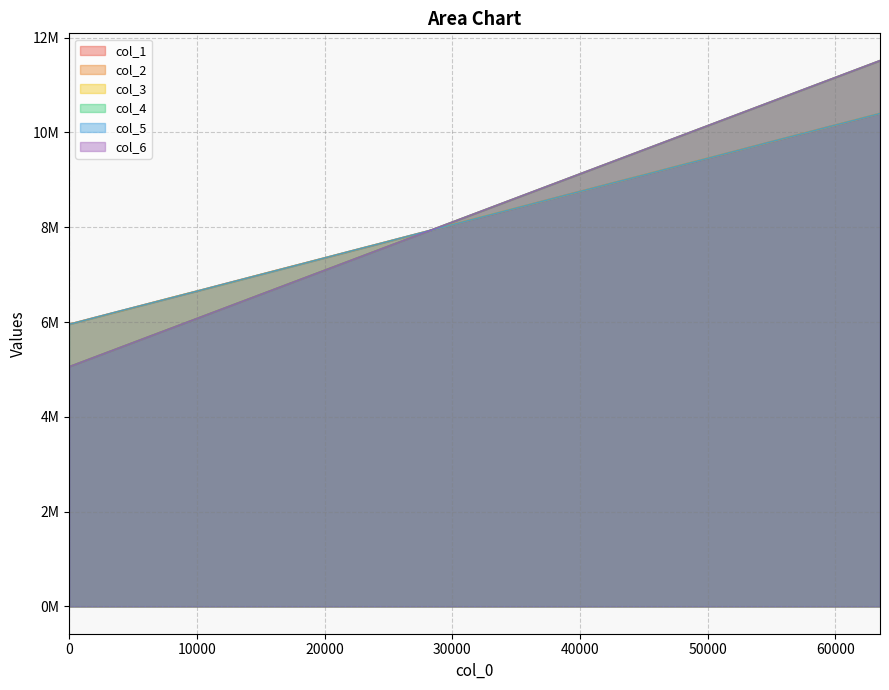

What is the greatest value displayed?

11513672